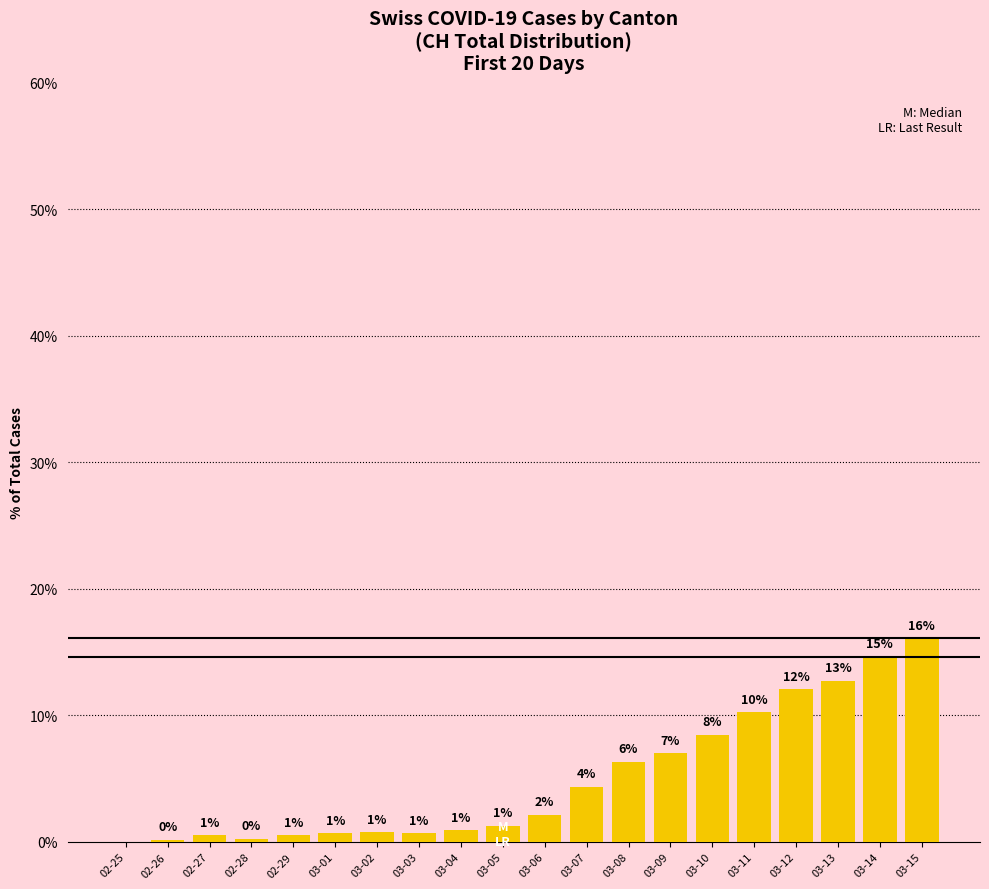

At which category does the chart reach its peak across all series?

03-15